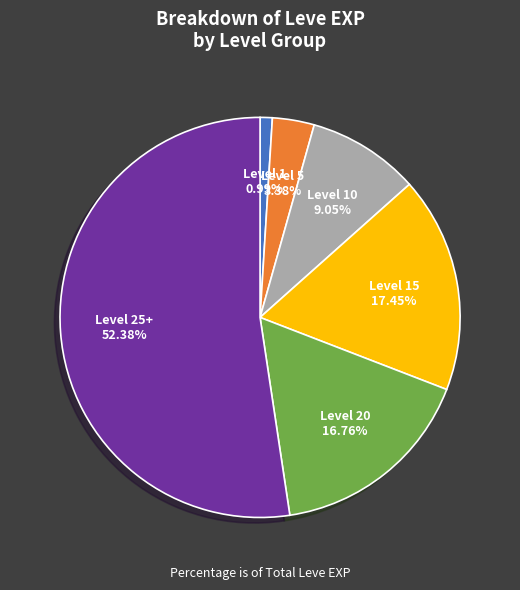

To the nearest percent, what is the difference between the largest and smallest slice percentages?

51%